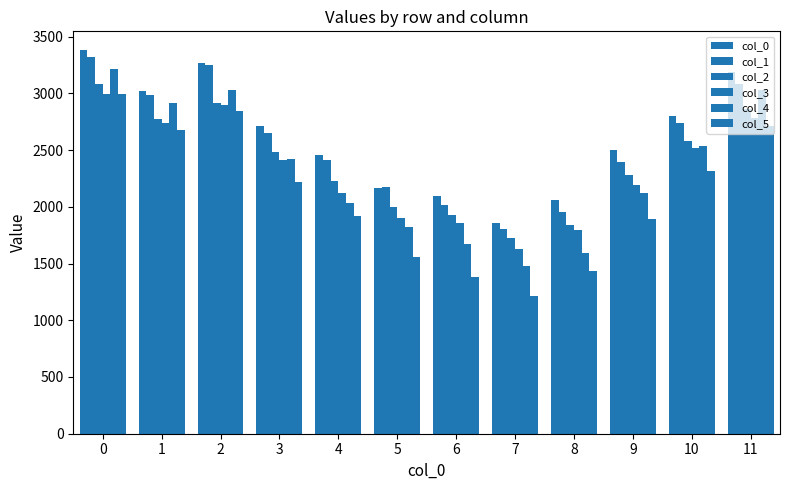

Which category has the lowest value across all series?

7